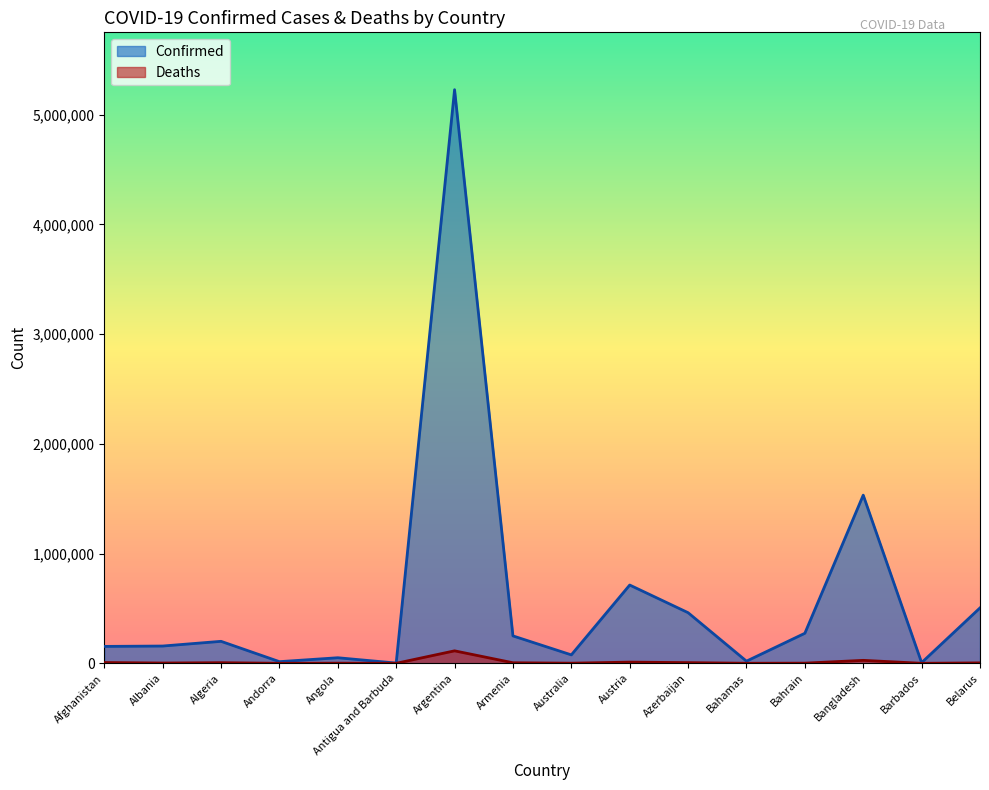

At which label is Deaths closest to 56844?

Bangladesh